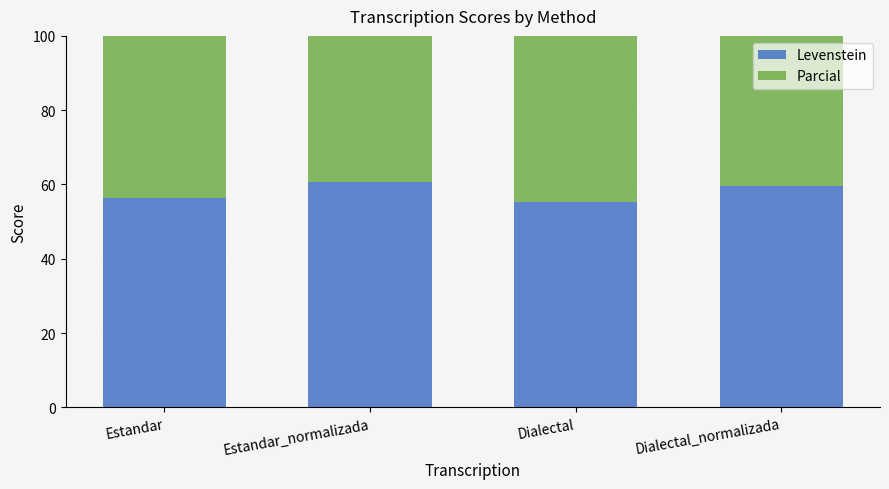

Reading left to right, extract all data points from this chart.

Levenstein: Estandar=56.4	Estandar_normalizada=60.7	Dialectal=55.3	Dialectal_normalizada=59.6
Parcial: Estandar=68.3	Estandar_normalizada=72.9	Dialectal=67.5	Dialectal_normalizada=73.5